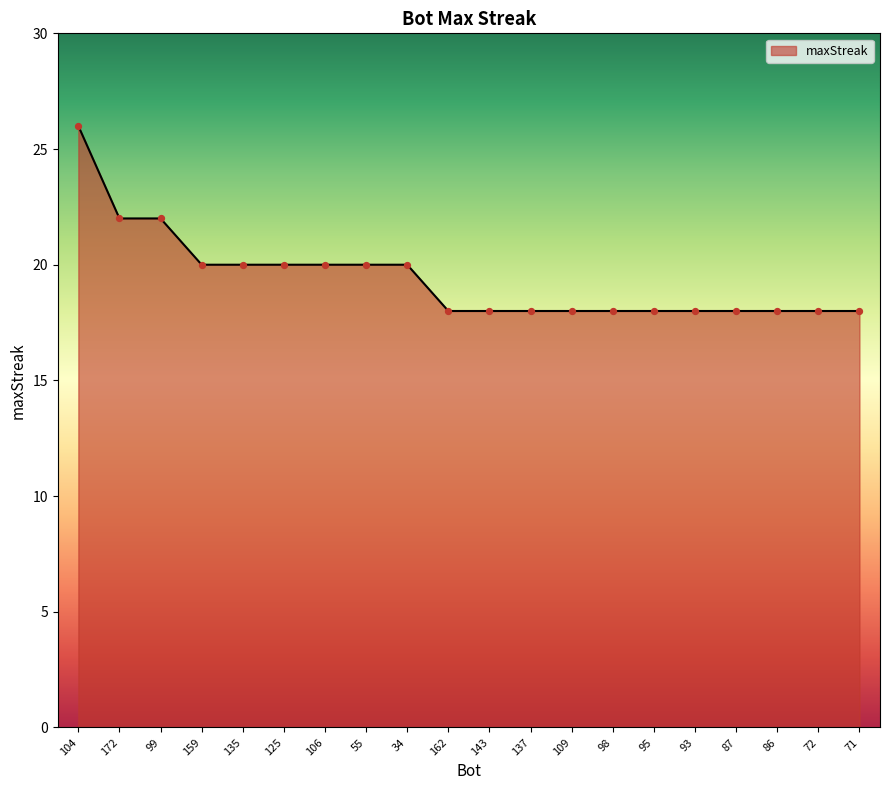

What is the ratio of the value at 159 to the value at 172?

0.9